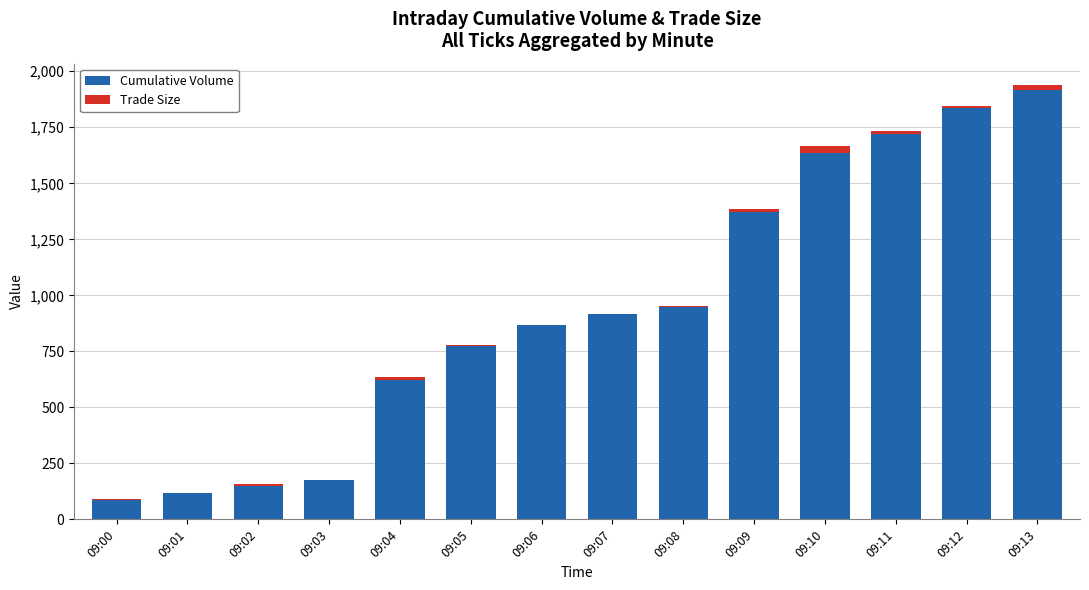

The value of Cumulative Volume at 09:02 is 57. True or false?

False